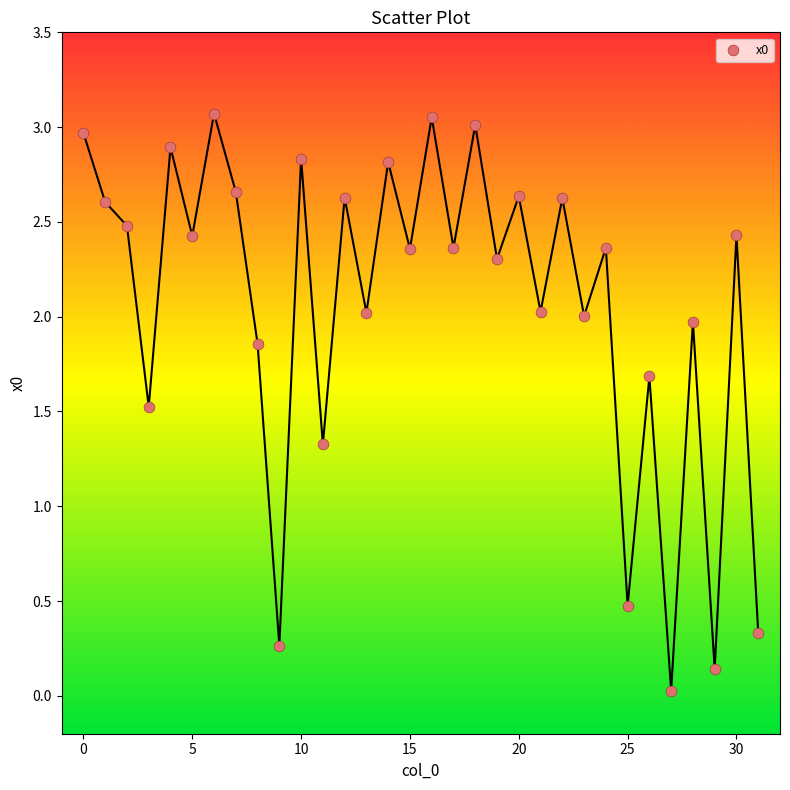

What is the range of Y values (max minus min)?

3.0